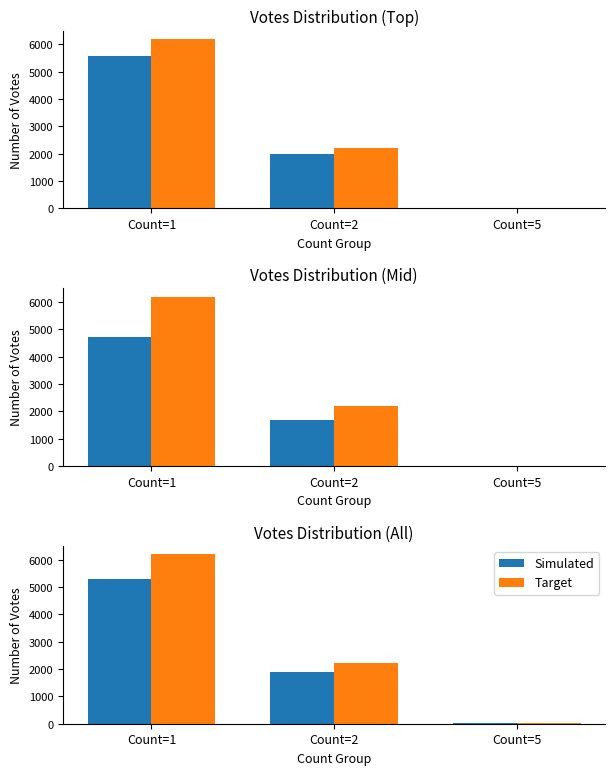

Between Count=2 and Count=1, which is larger?

Count=1